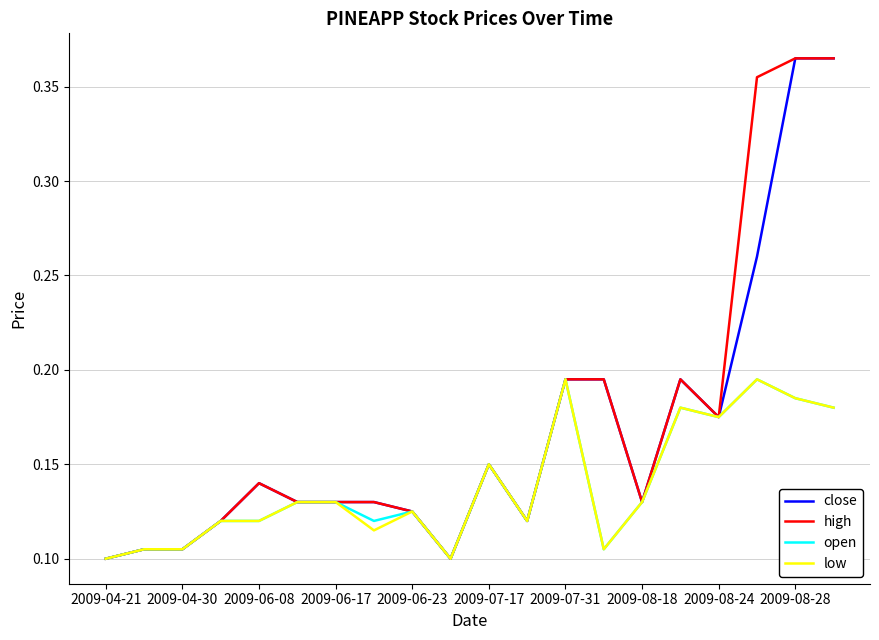

True or false: high and close intersect in this chart.

False